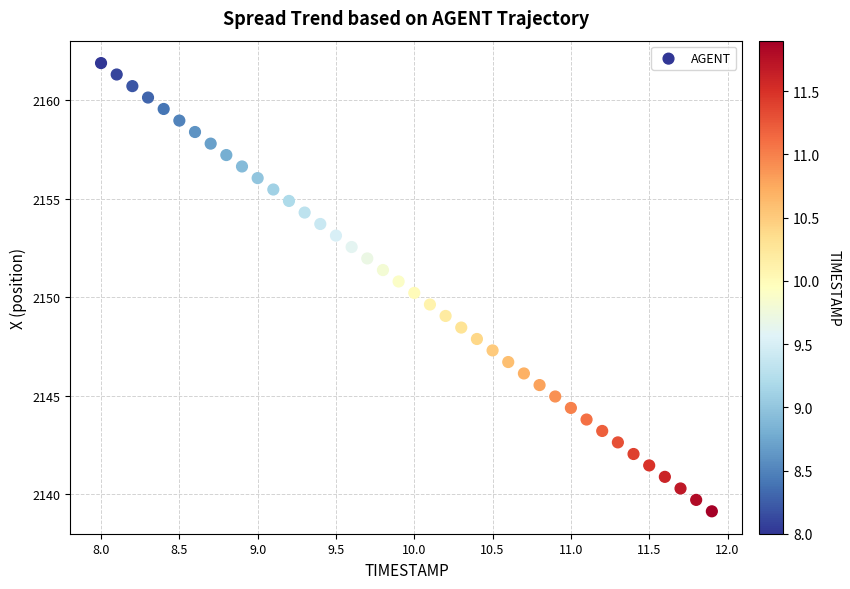

What is the range of X values (max minus min)?

3.9